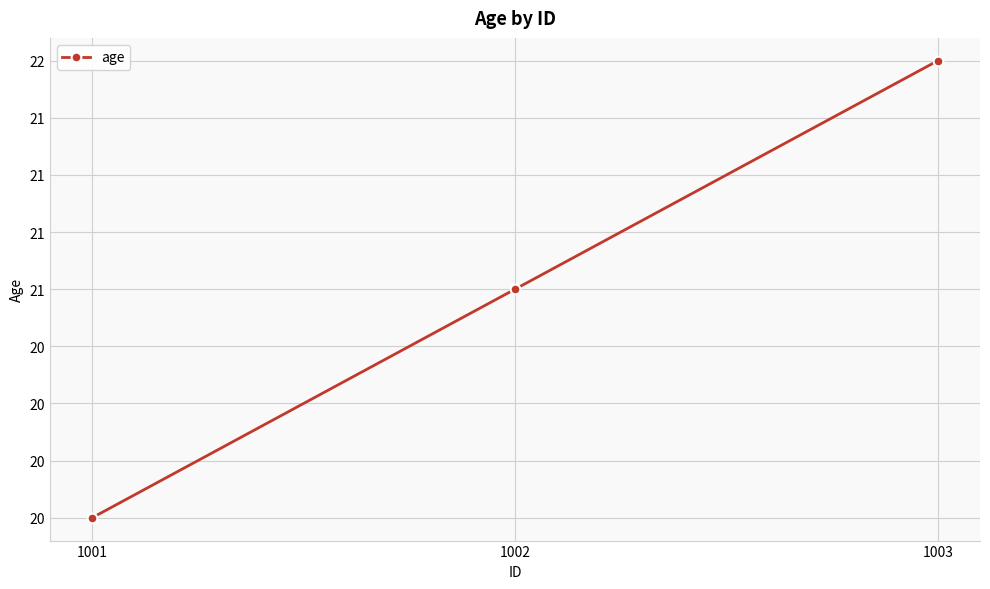

What is the smallest value displayed?

20